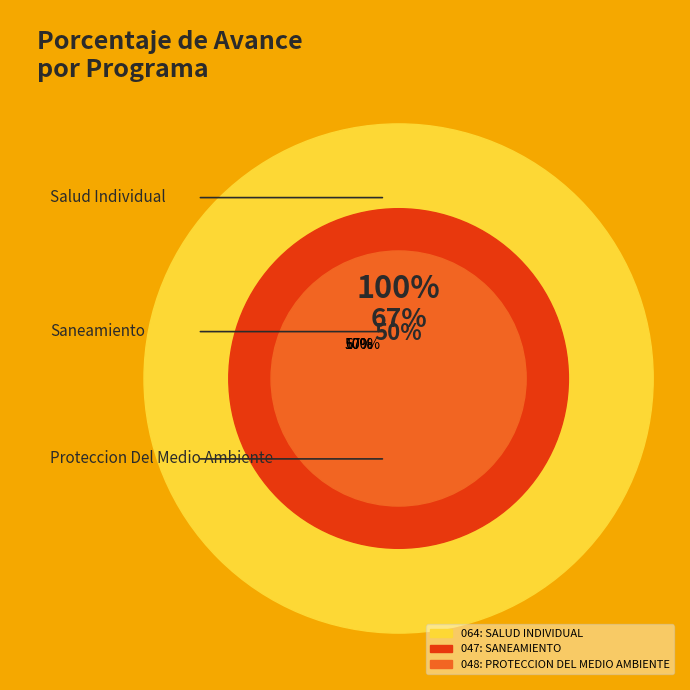

To the nearest percent, what percentage of the pie is 048: PROTECCION DEL MEDIO AMBIENTE?

23%